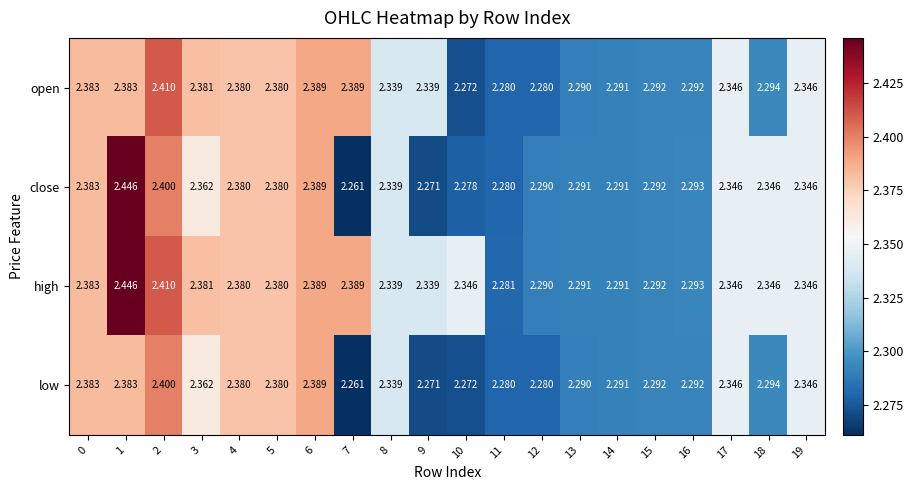

Count the number of categories in the chart.

20